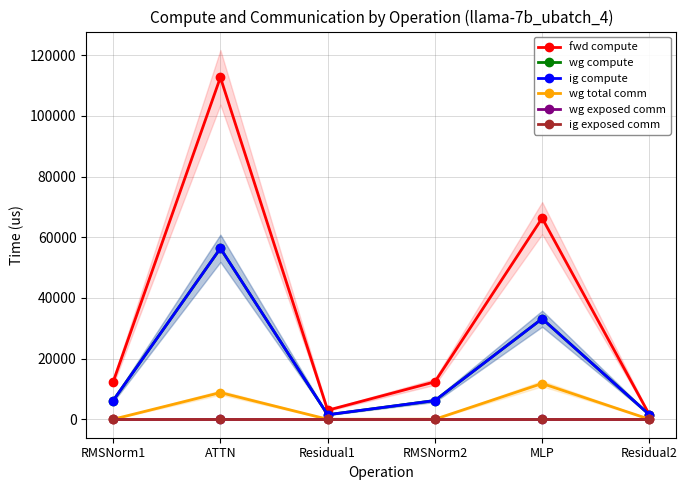

Reading right to left, what are all the values shown in this chart?

fwd compute: 1487.0	66287.0	12332.2	2973.9	112679.0	12332.2
wg compute: 1487.0	33143.5	6166.1	1487.0	56339.5	6166.1
ig compute: 1487.0	33143.5	6166.1	1487.0	56339.5	6166.1
wg total comm: 0.0	11785.3	0.0	0.0	8790.9	0.0
wg exposed comm: 0.0	0.0	0.0	0.0	0.0	0.0
ig exposed comm: 0.0	0.0	0.0	0.0	0.0	0.0